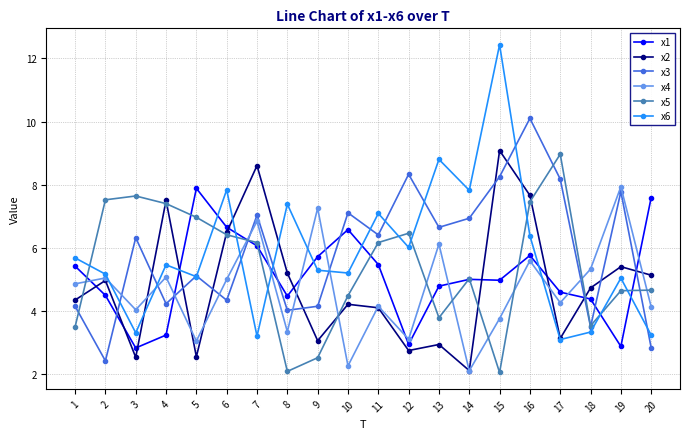

Does the chart display data point markers on the line(s)?

Yes